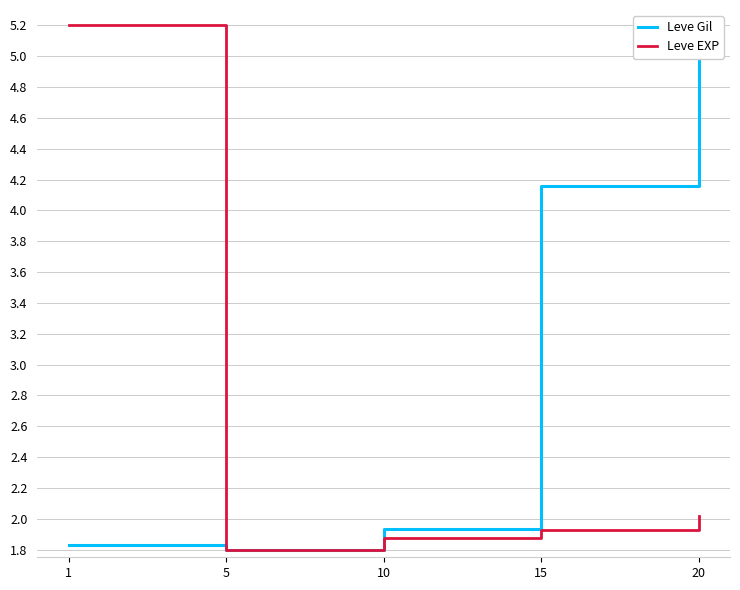

Which category has the highest value across all series?

20